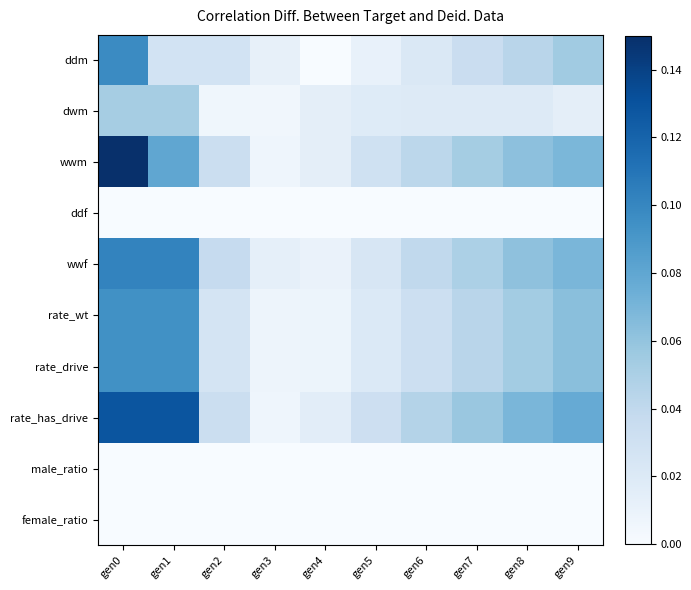

Which series has the widest spread of values?

wwm